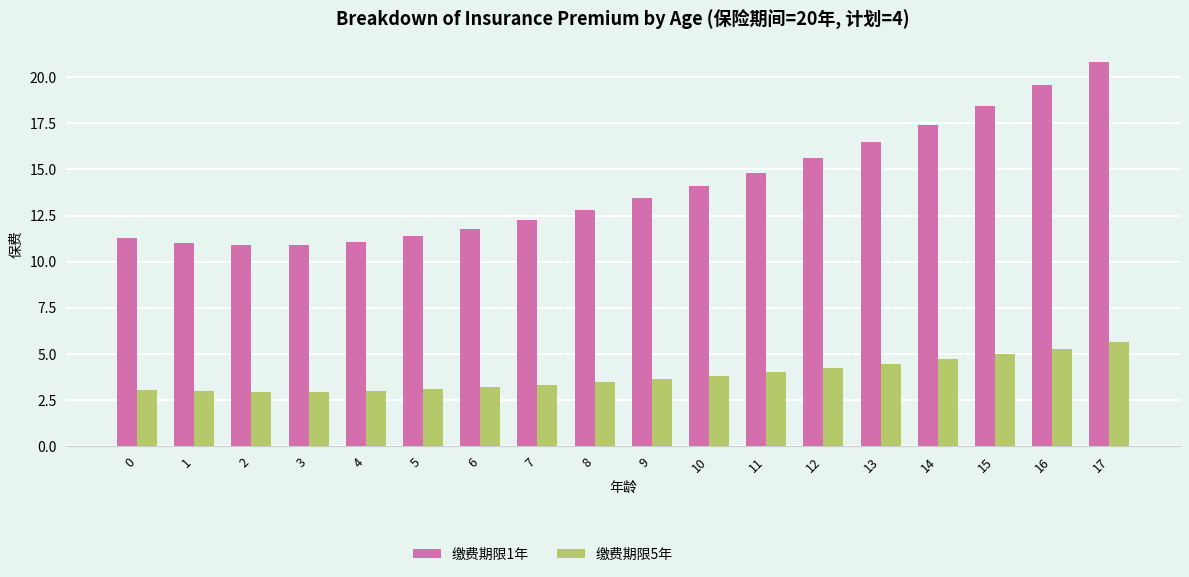

Rank the series by their average value, from highest to lowest.

缴费期限1年, 缴费期限5年